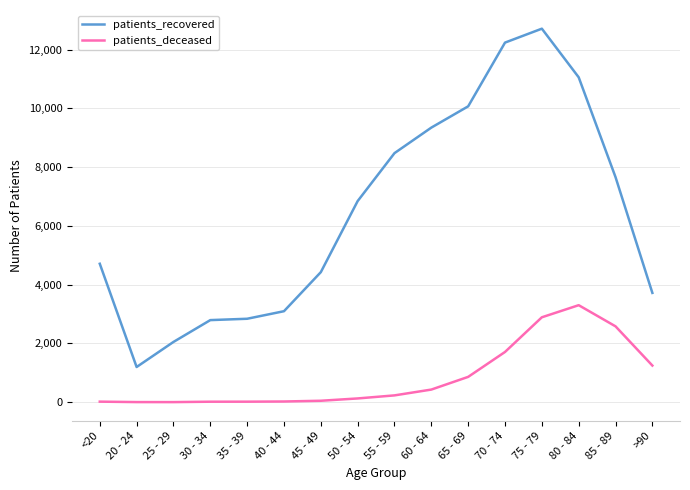

Is this an area chart (filled region under the line)?

No